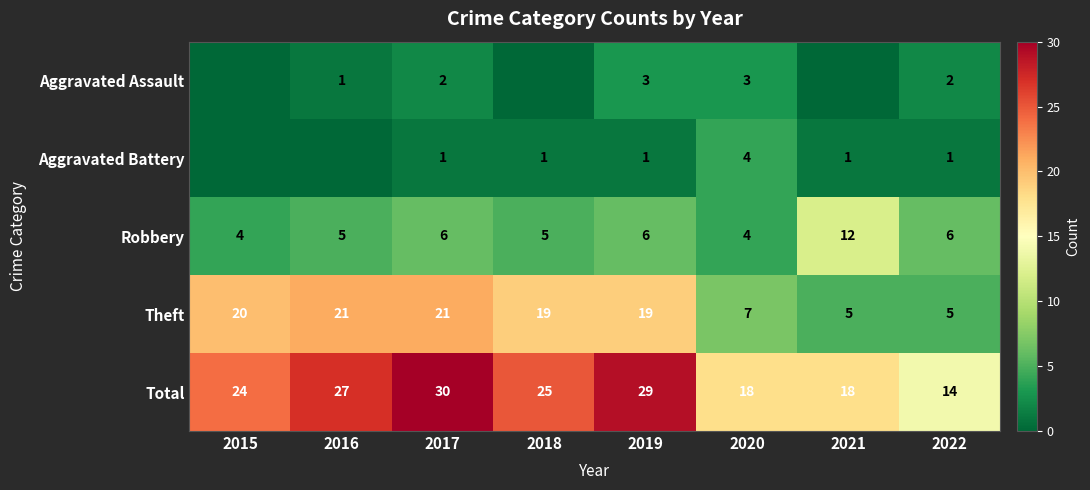

How many distinct data groups are displayed?

5